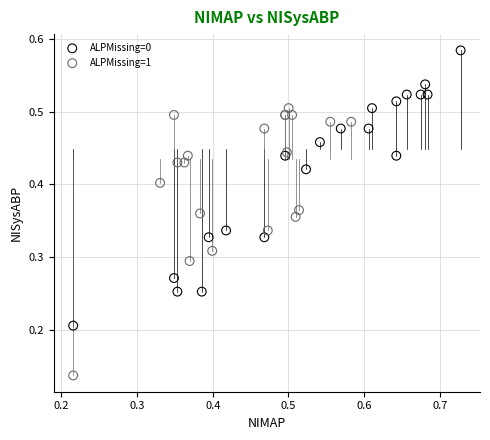

Which series contains the lowest Y value?

ALPMissing=1